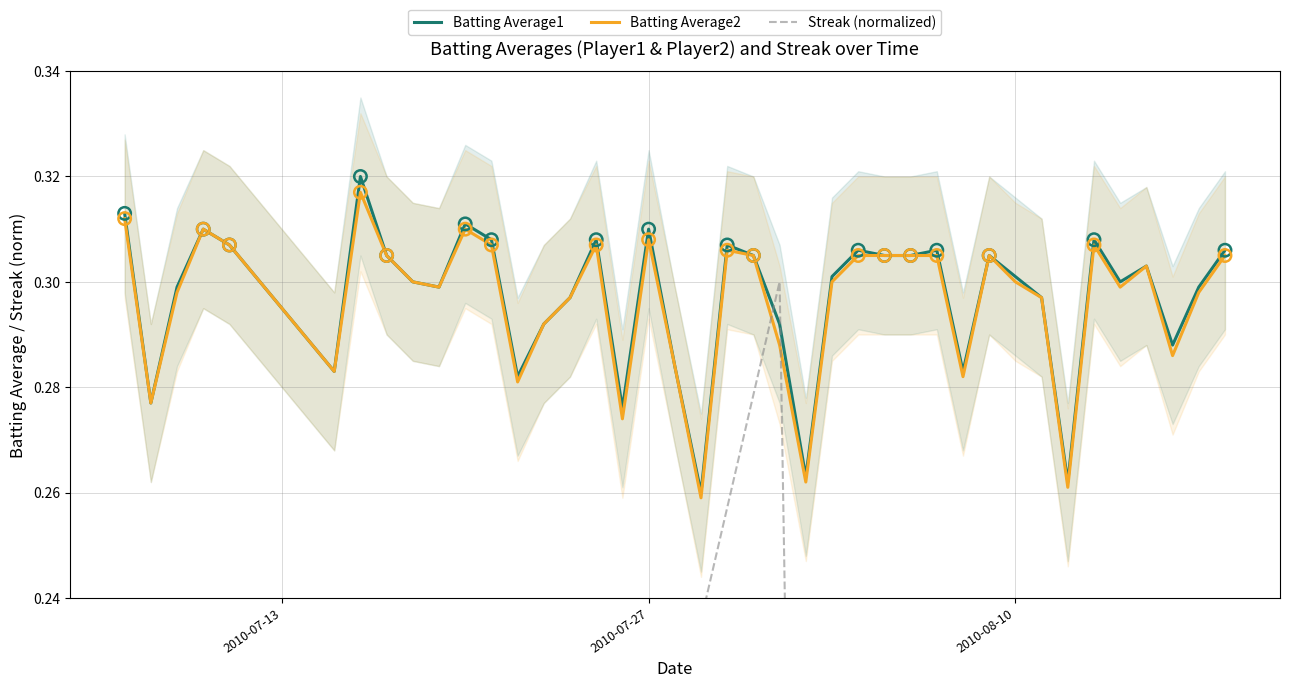

At how many categories does at least one series exceed 0?

40